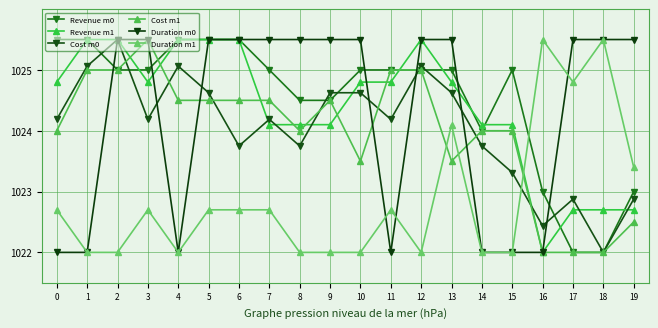

How many values in the Duration m0 series are below 1025?

7